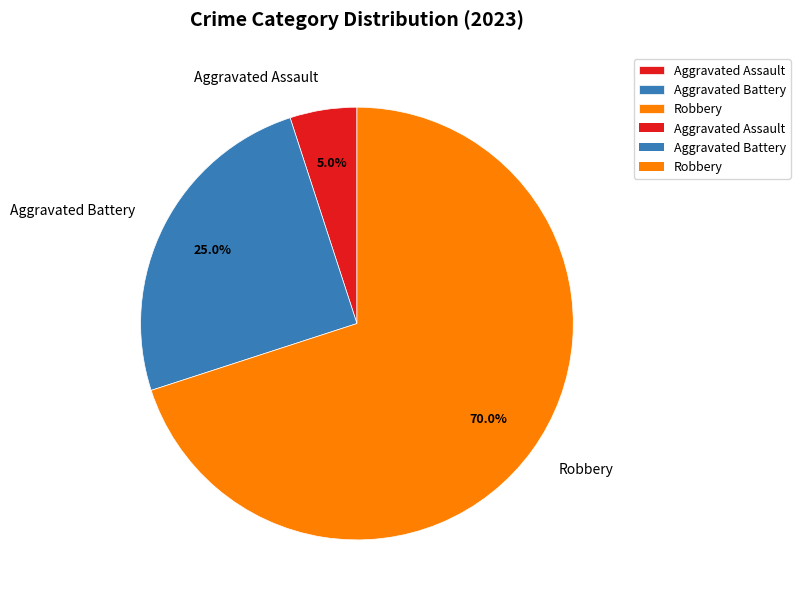

Does any single category account for the majority?

Yes